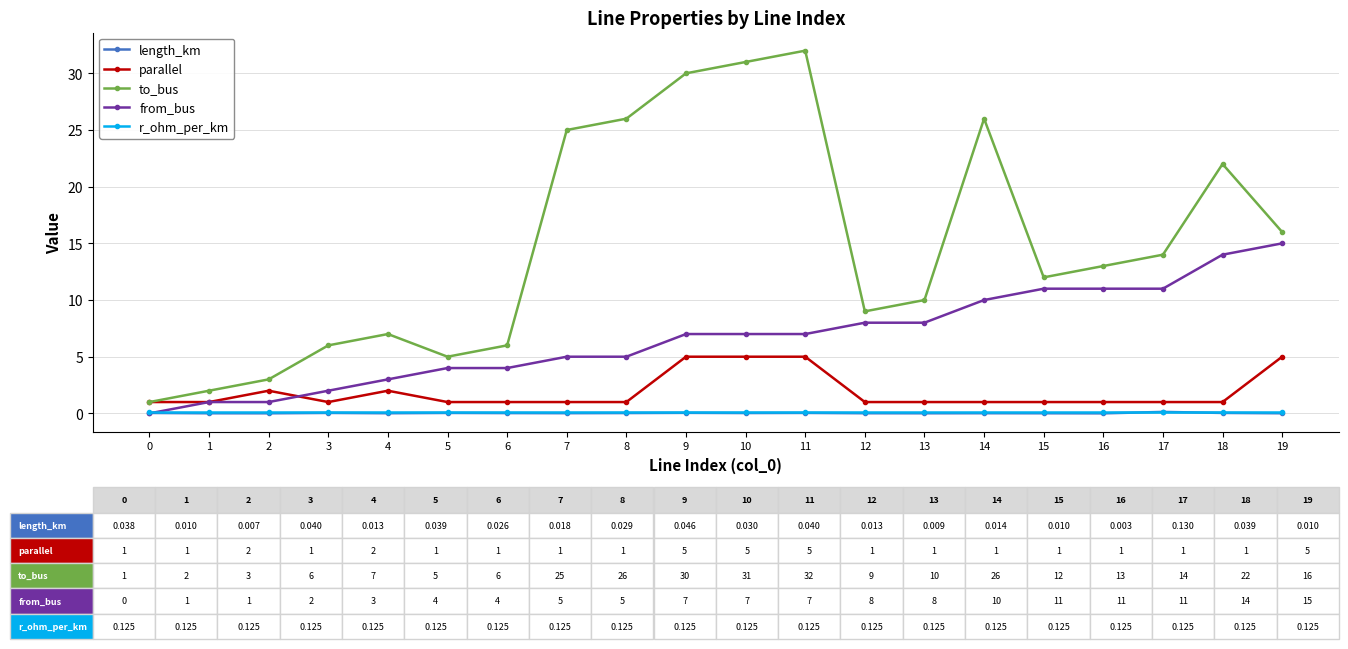

Where is the first local maximum for parallel?

2